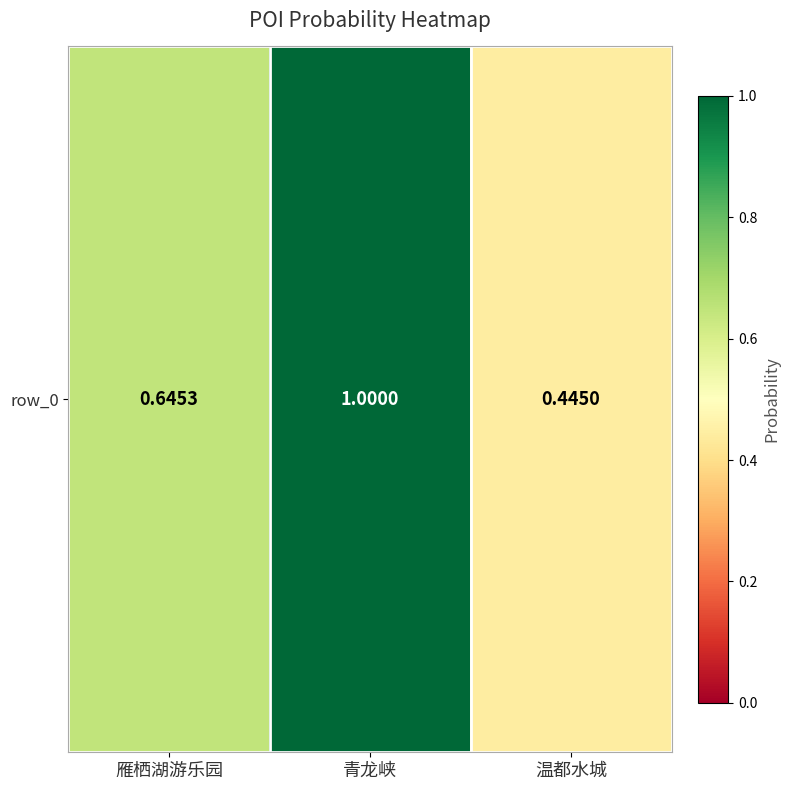

Reading left to right, what are all the values shown in this chart?

雁栖湖游乐园=0.6	青龙峡=1.0	温都水城=0.4